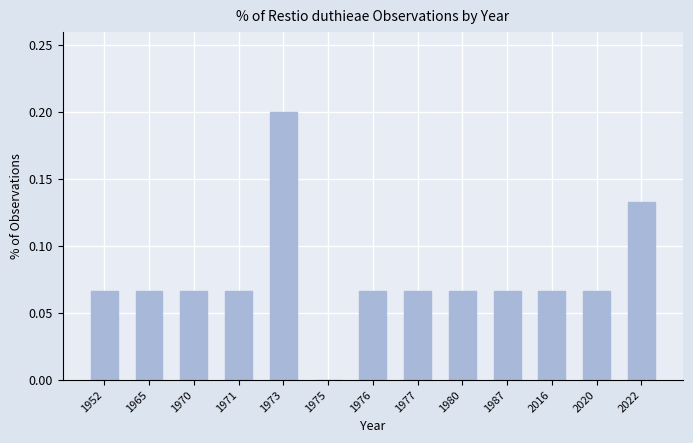

What is the sum of all values?

1.0